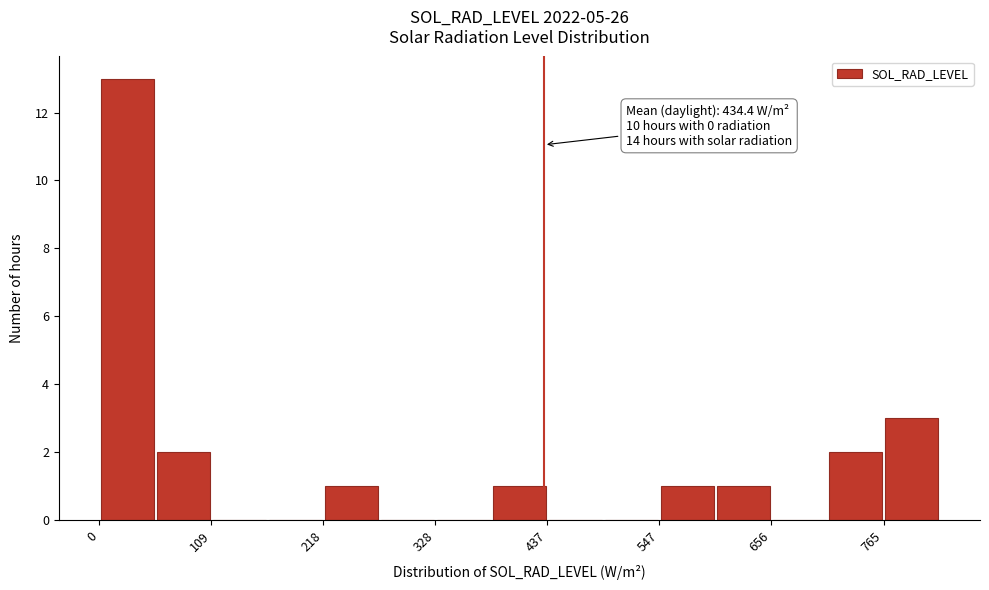

Read against the x-axis, roughly where is the centre of the tallest bar?

20